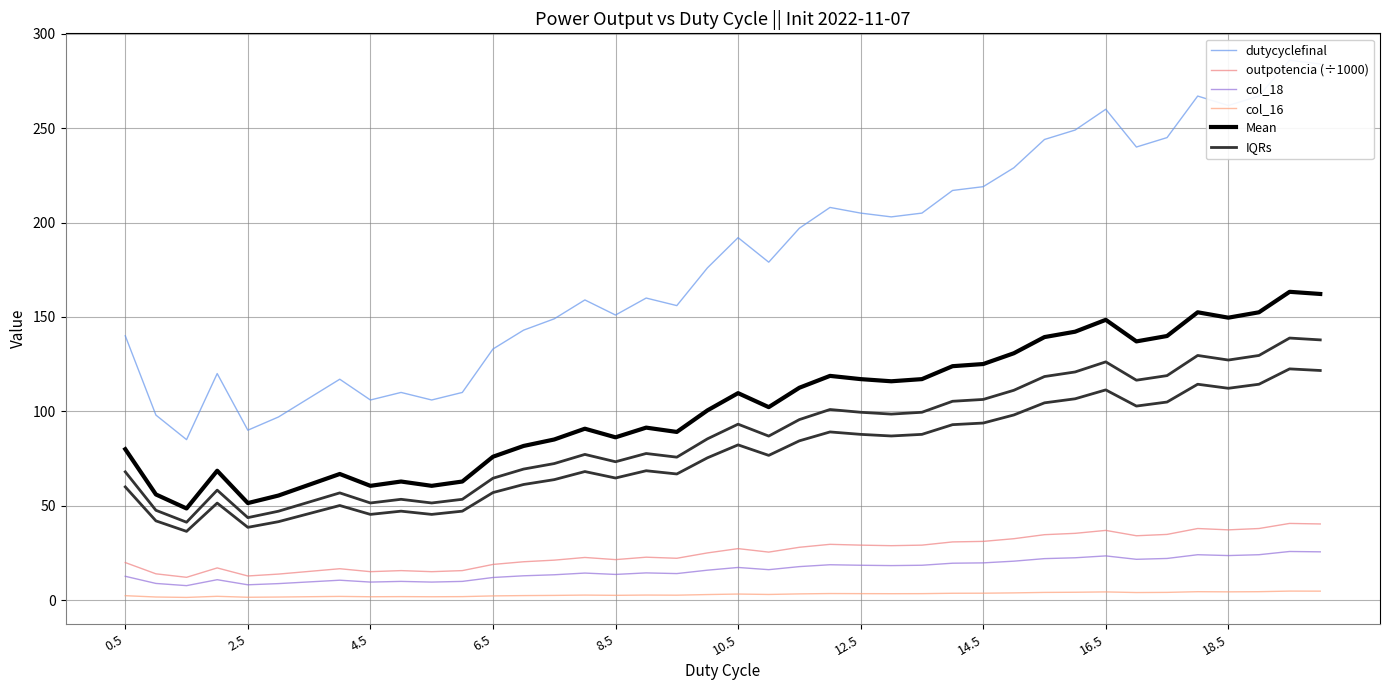

What position from the right is 18.5?

4